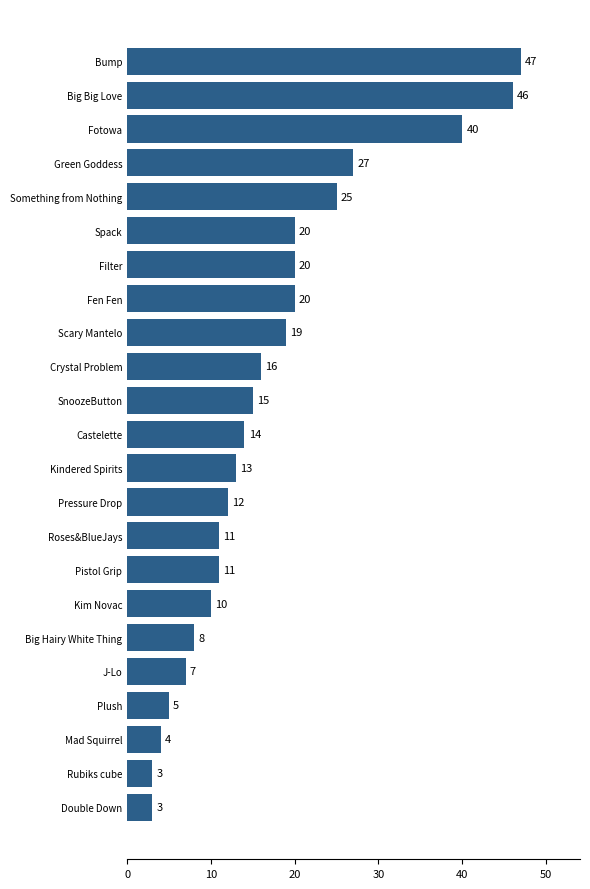

Is it true that the value at Castelette is 24?

False